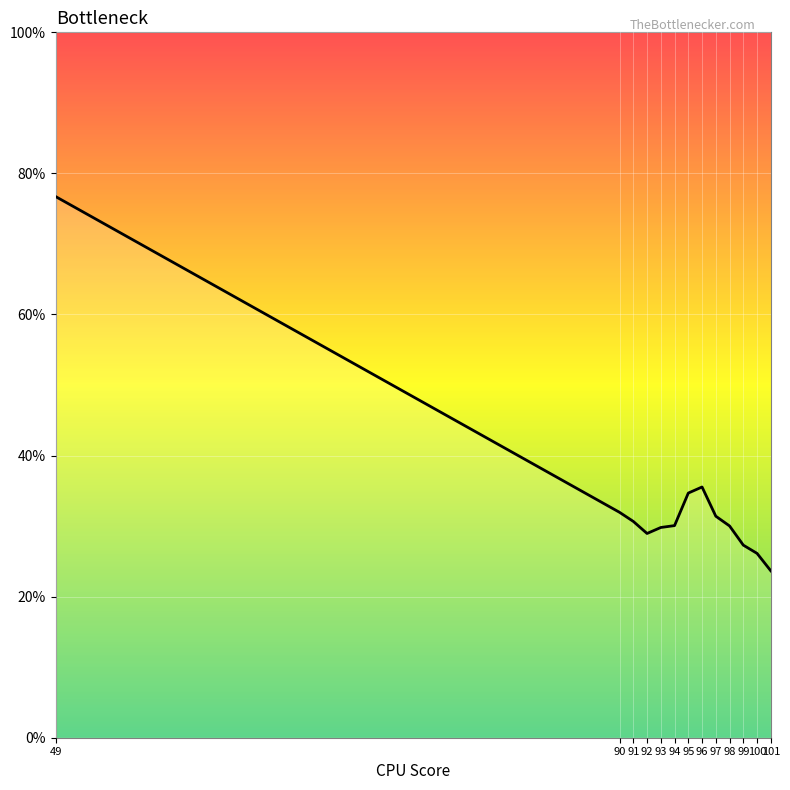

True or false: the data shows 0.5 at 90.

False